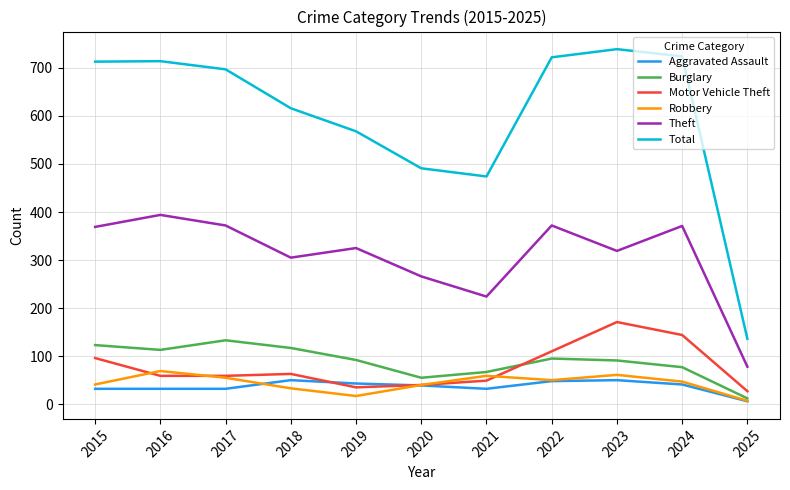

What is the spread (max minus min) of values at 2025?

130